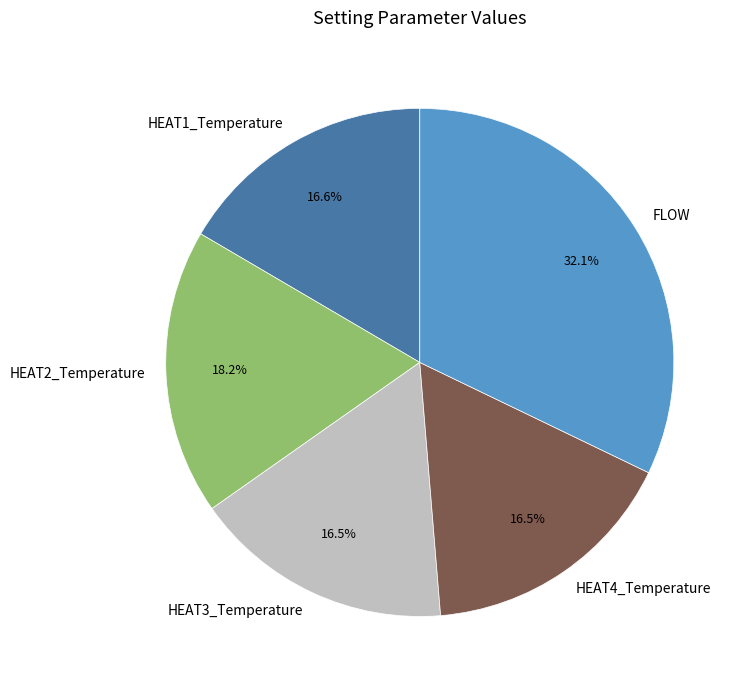

Approximately how many times larger is the value at FLOW compared to HEAT4_Temperature?

1.9